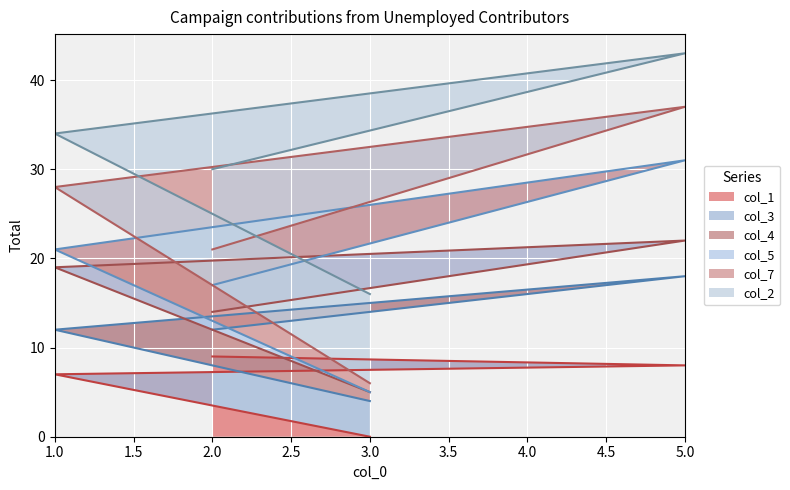

How many lines are shown in the chart?

6